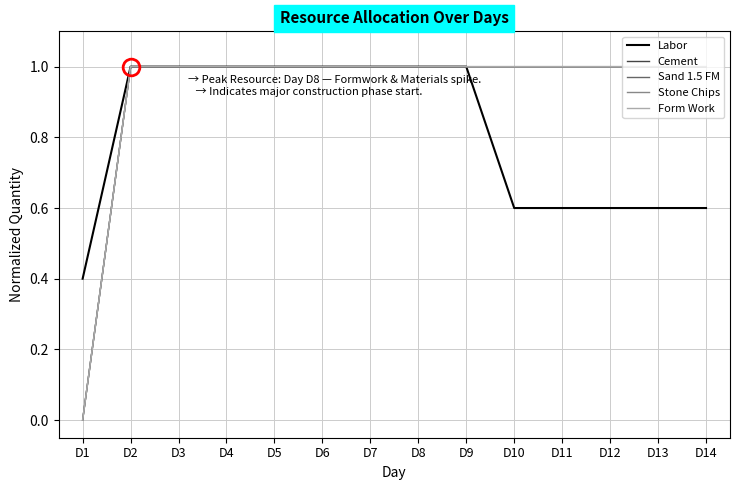

Does the chart have visible grid lines?

Yes